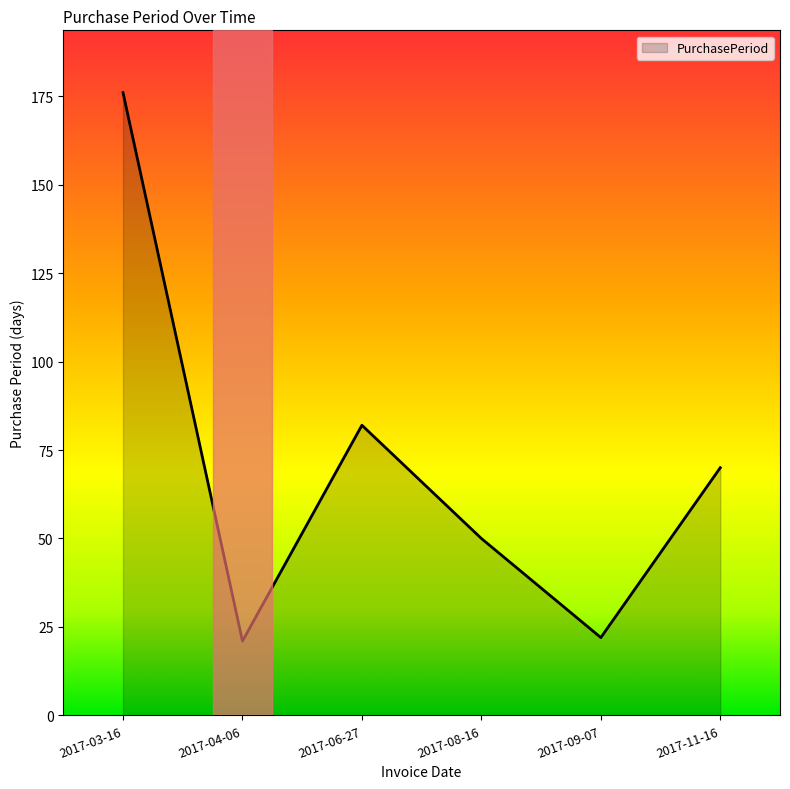

True or false: the data shows 14 at 2017-09-07.

False